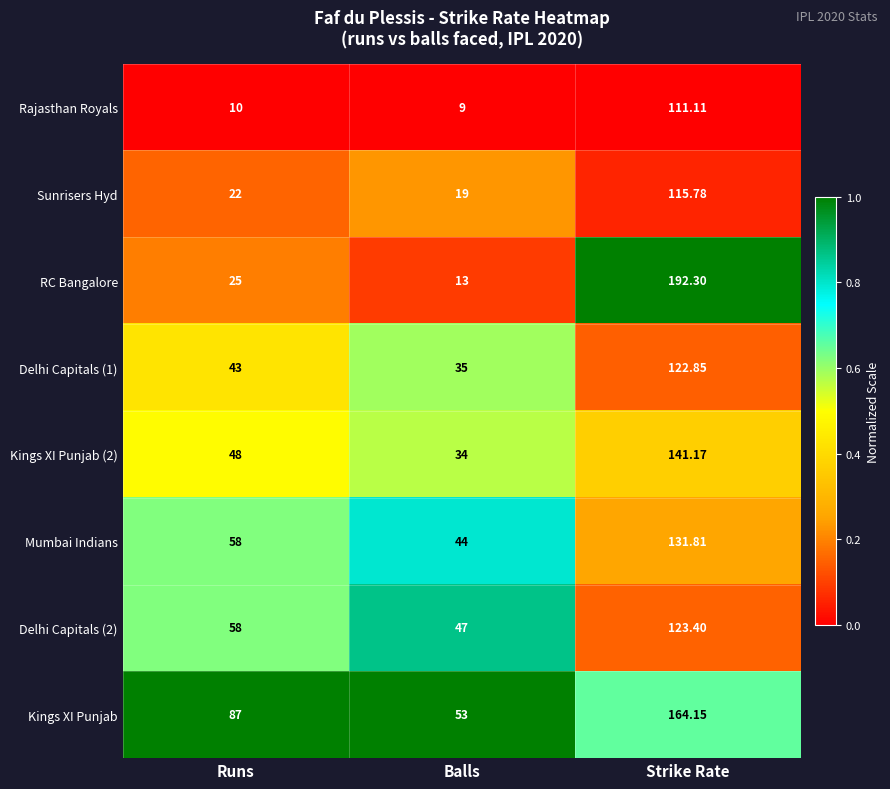

At which category is the sum across all series the highest?

Strike Rate